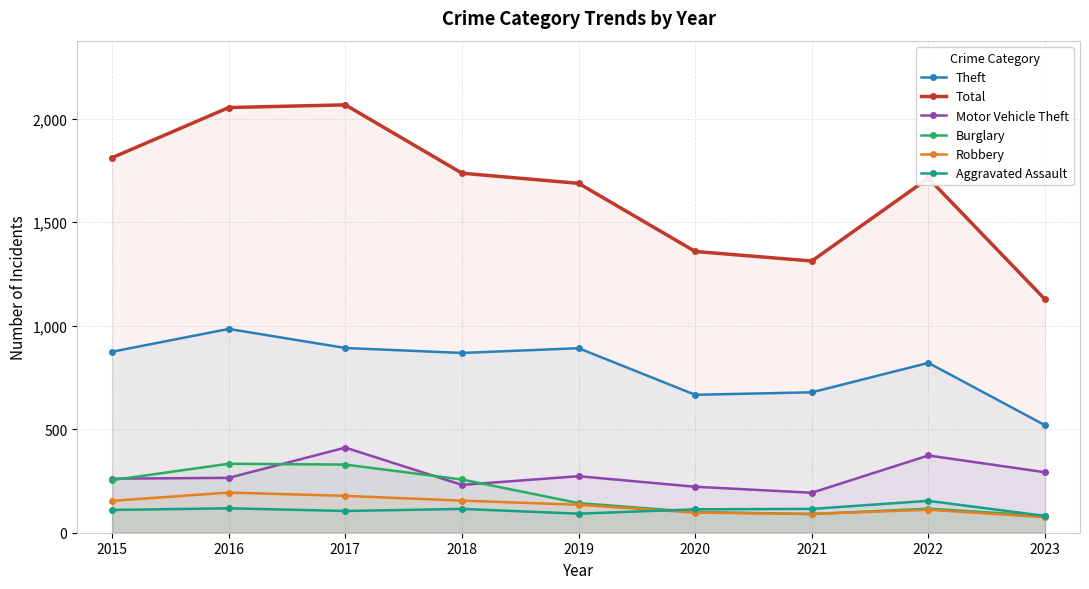

List the labels in order of Theft value, largest first.

2016, 2017, 2019, 2015, 2018, 2022, 2021, 2020, 2023